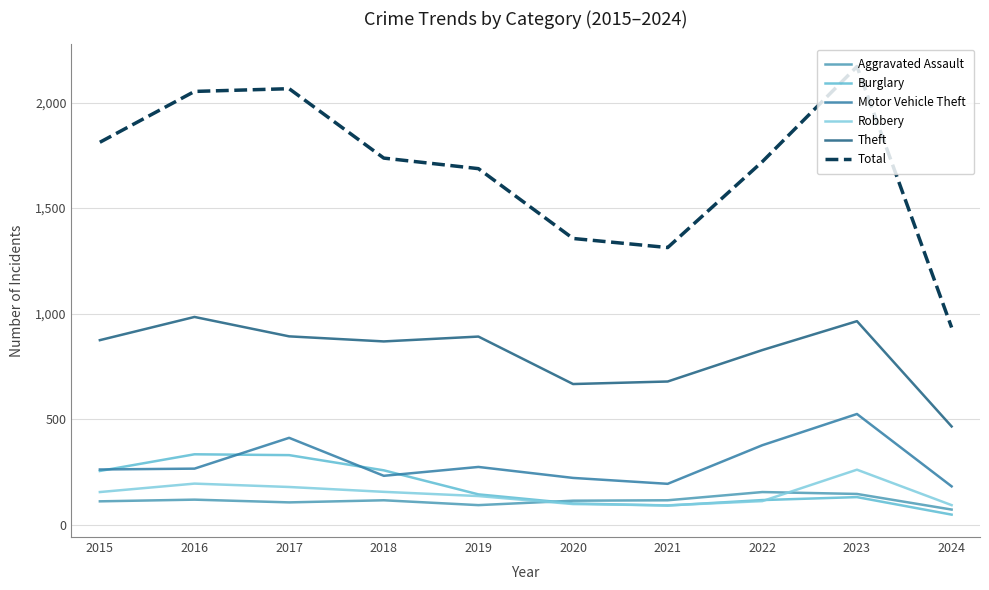

At which category does Theft reach its first local valley?

2018